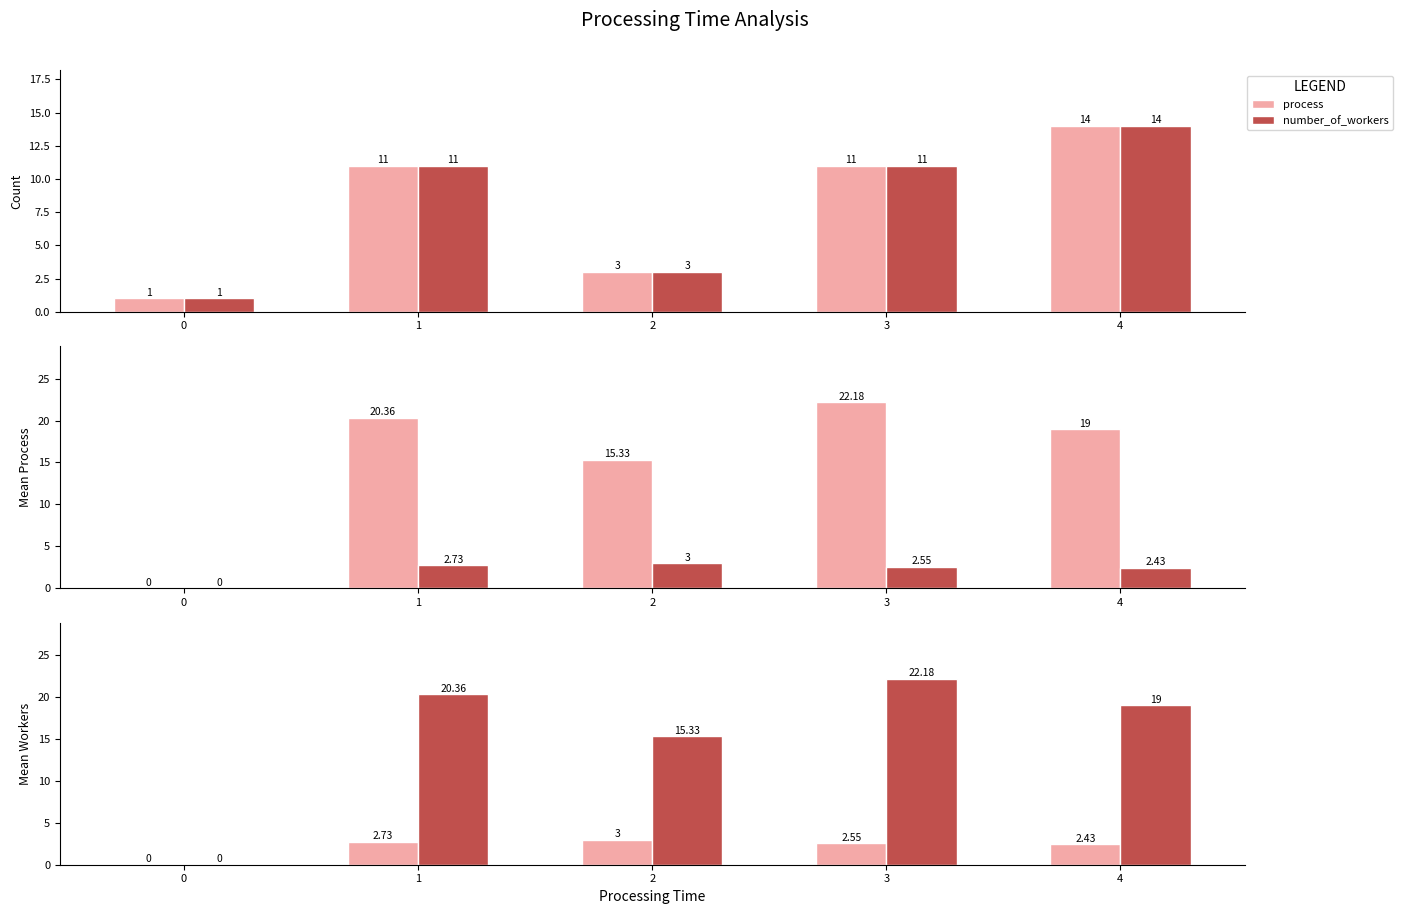

Which series changed the most between 0 and 1?

number_of_workers